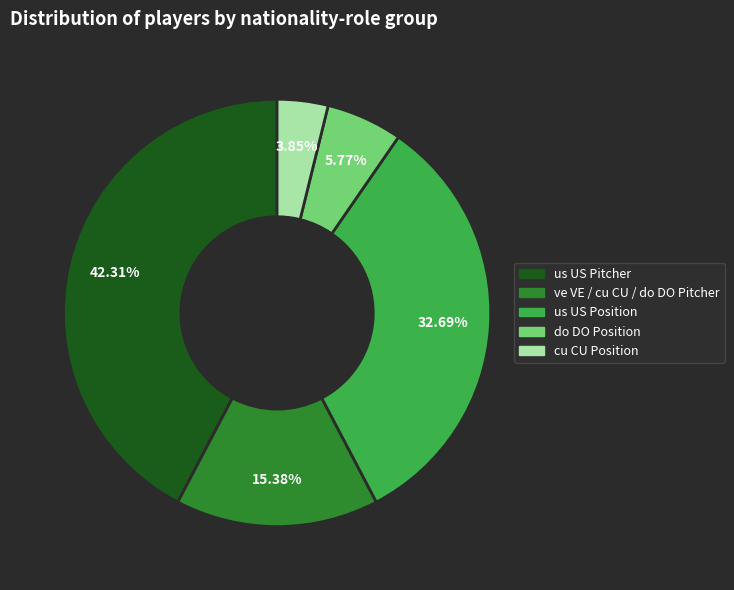

Is there a majority slice in this chart?

No